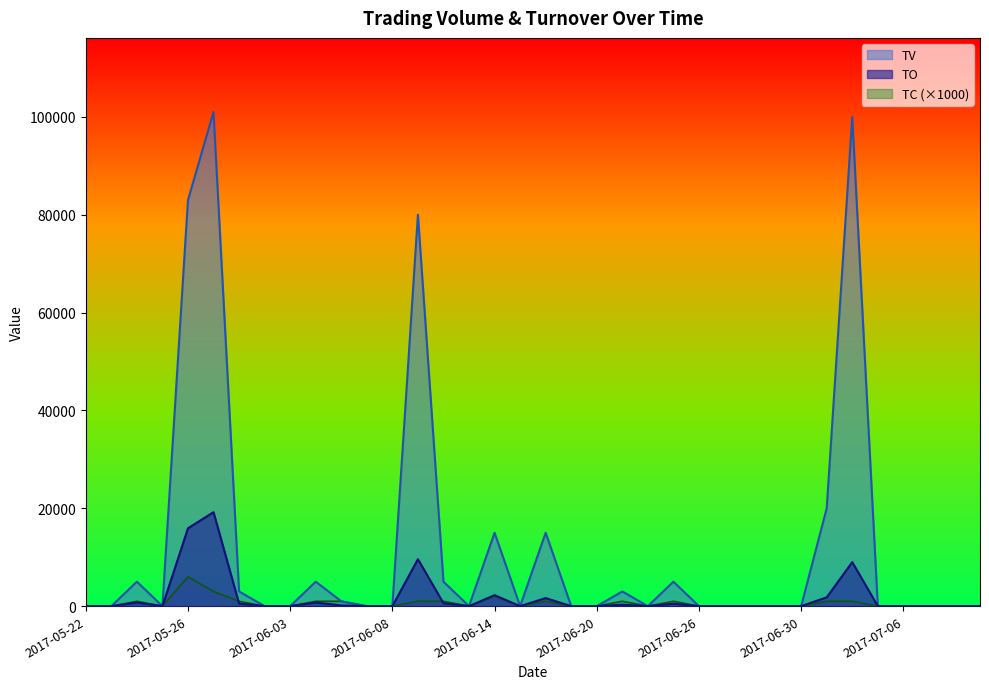

At which category is the sum across all series the highest?

2017-05-31